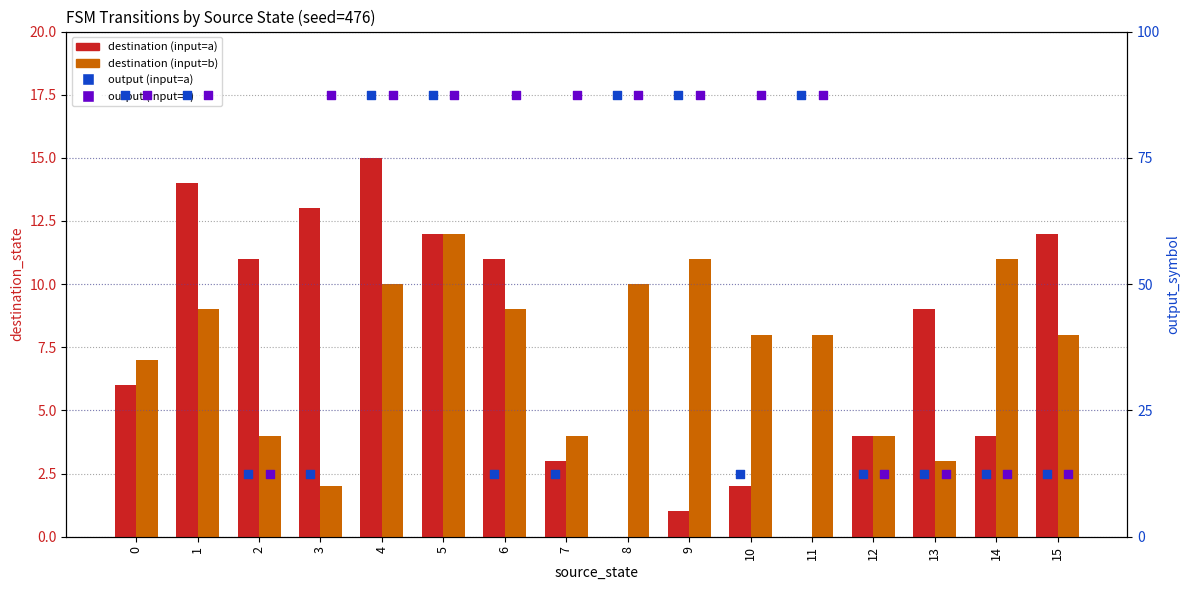

At which category is the sum across all series the highest?

4